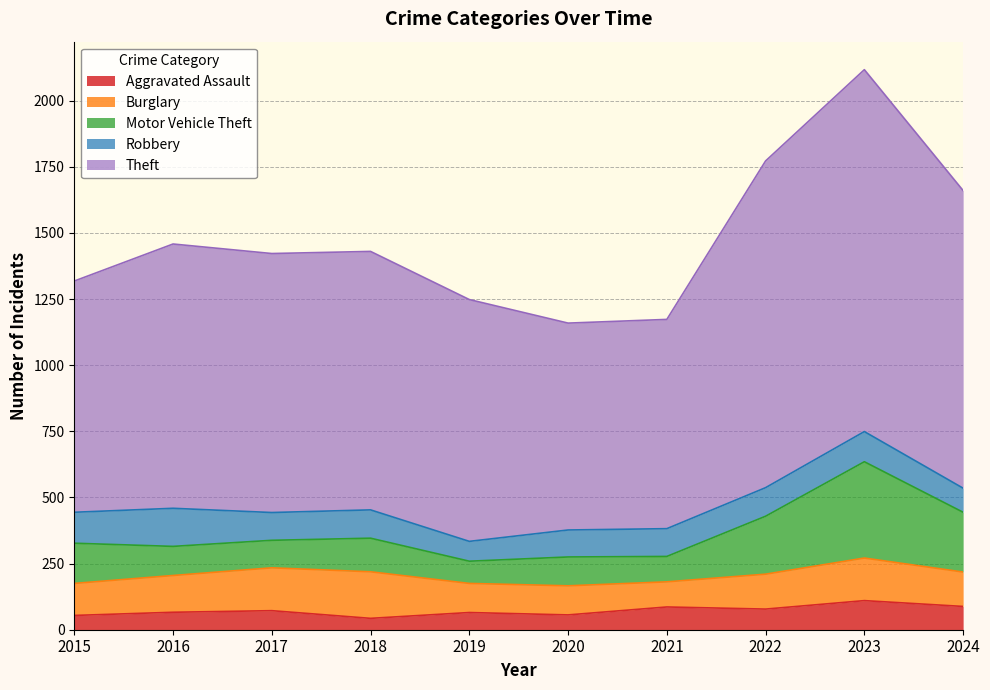

What is the value of the Aggravated Assault point at the 10th from the left?

88